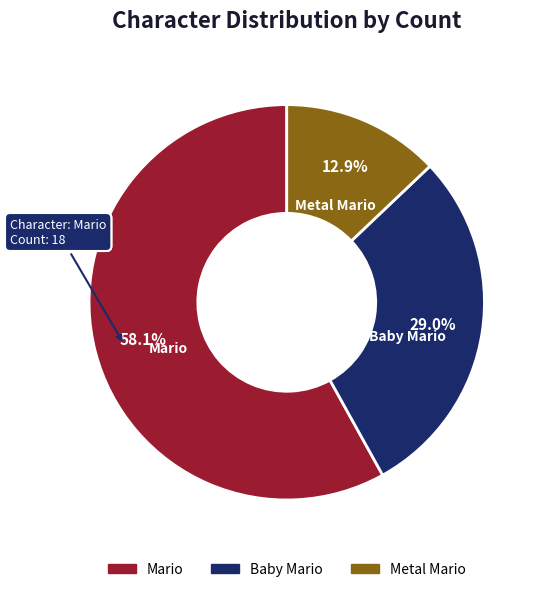

What percentage is the Mario slice, to the nearest percent?

58%